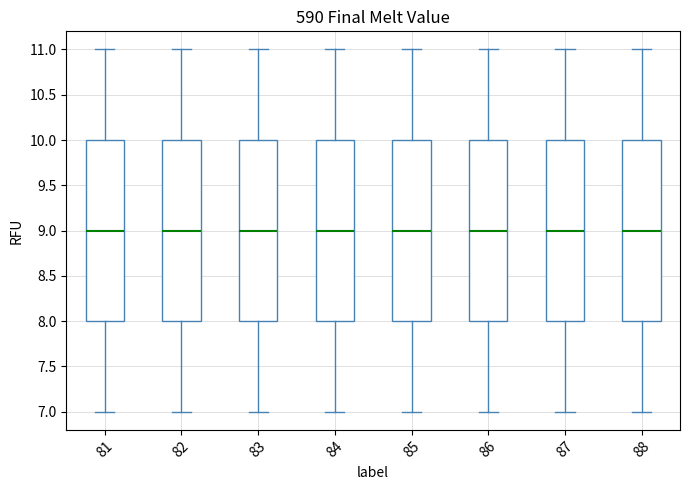

Where does the upper whisker of the box at x = 85 end on the y-axis? The values are not printed on the chart, so give them approximately, as read against the axis.

11